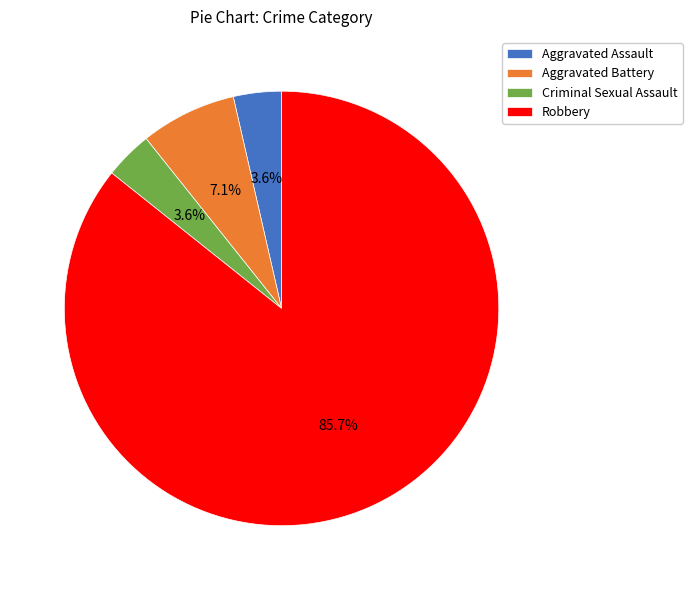

Which has a higher value, Criminal Sexual Assault or Aggravated Battery?

Aggravated Battery